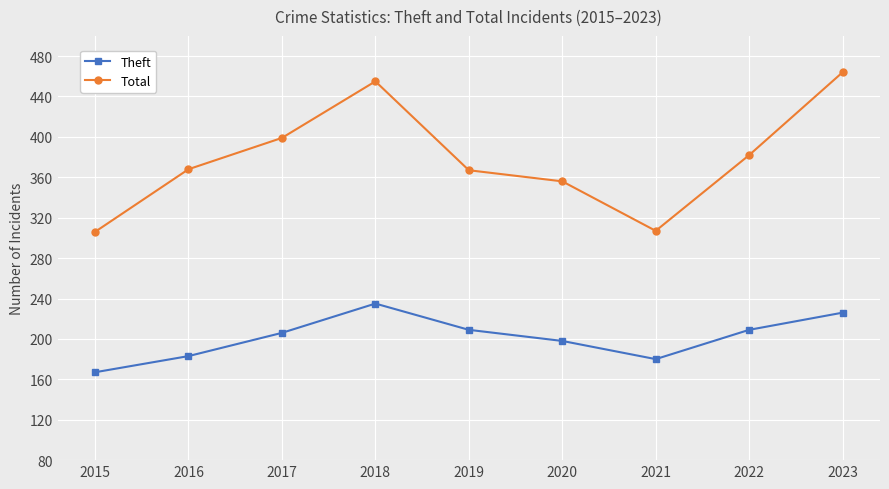

What is the average value of the Total series?

378